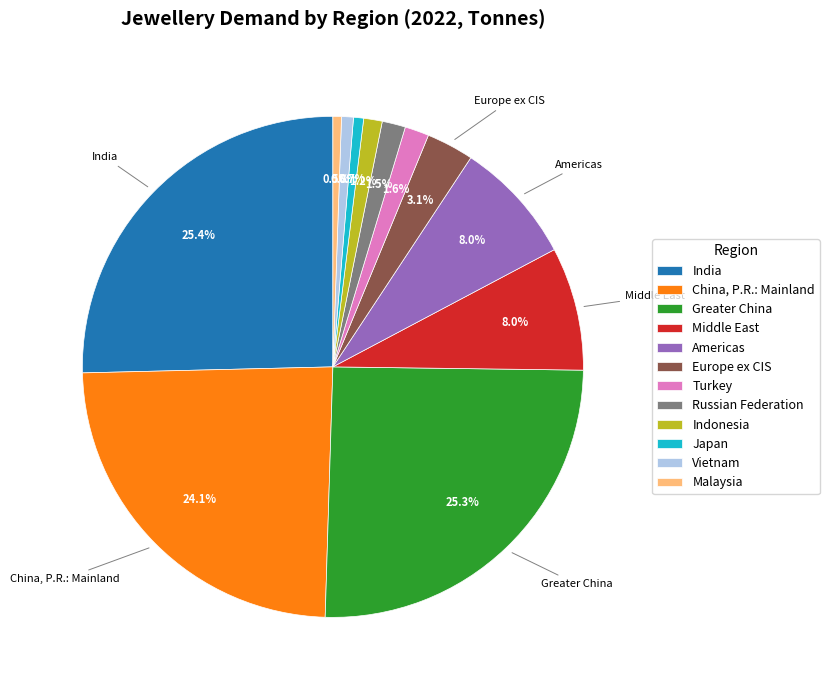

To the nearest percent, what portion does Middle East represent?

8%